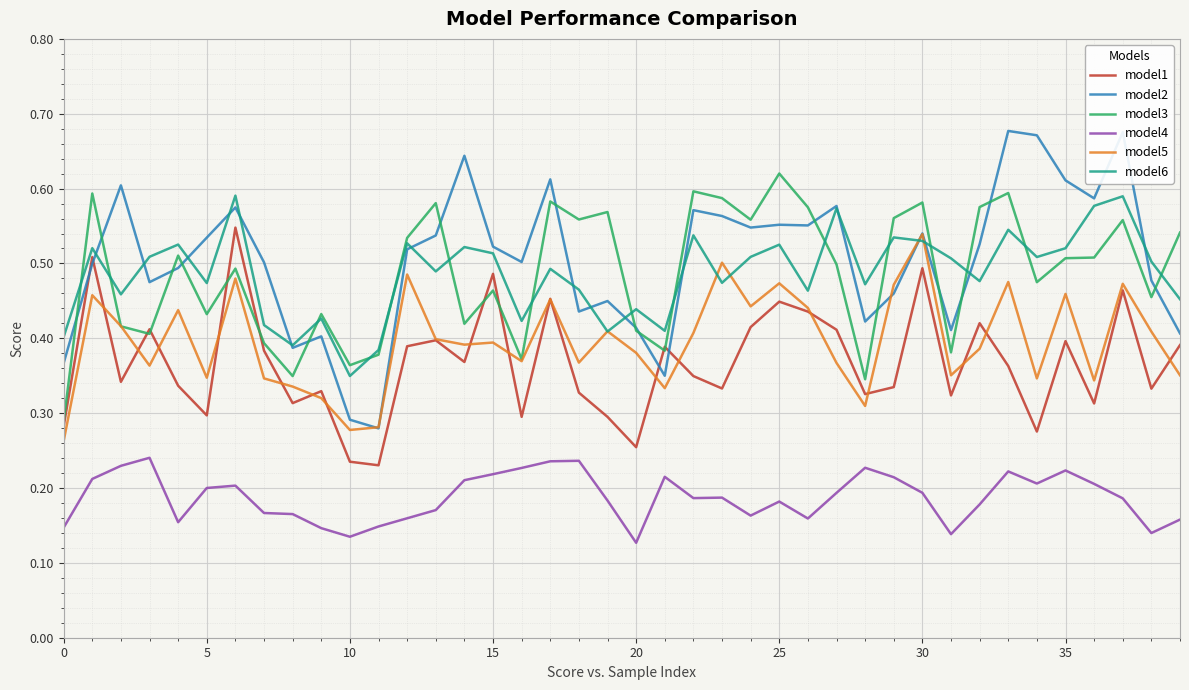

True or false: model3 and model4 intersect in this chart.

False